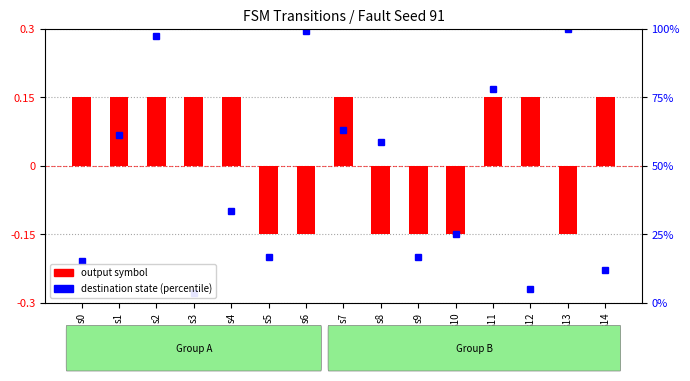

List the labels in order of value, smallest first.

s5, s6, s8, s9, s10, s13, s0, s1, s2, s3, s4, s7, s11, s12, s14